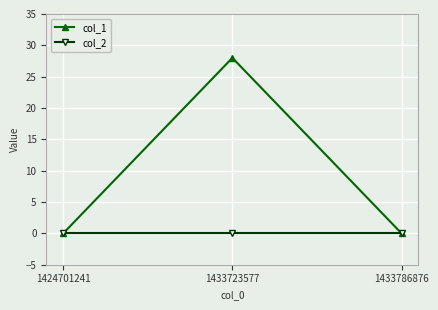

Reading left to right, transcribe all the data shown in this chart.

col_1: 1424701241=0	1433723577=28	1433786876=0
col_2: 1424701241=0	1433723577=0	1433786876=0